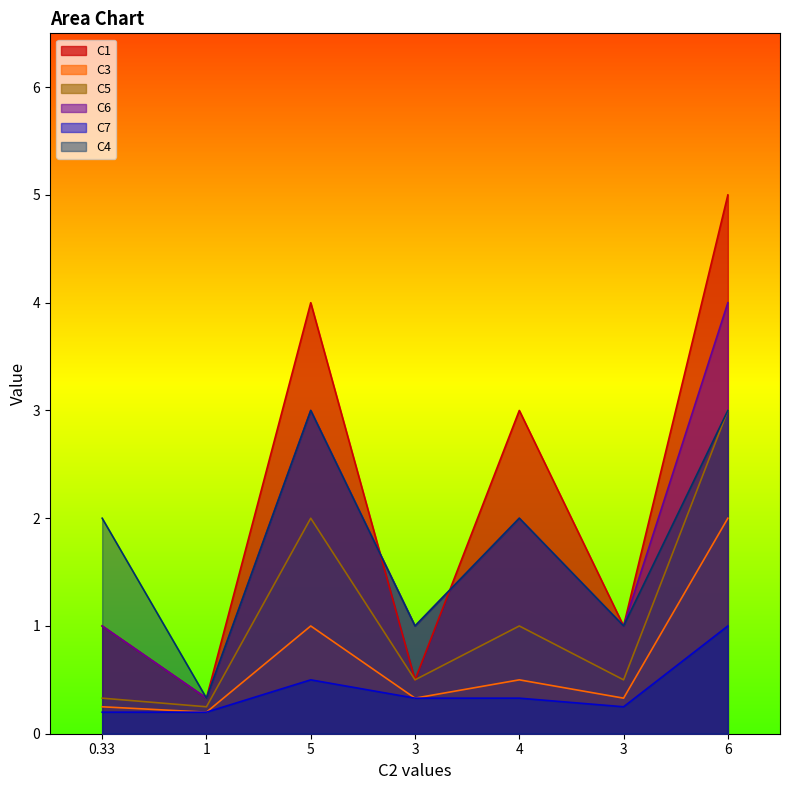

What is the value of the C6 point at the 4th from the left?

1.0